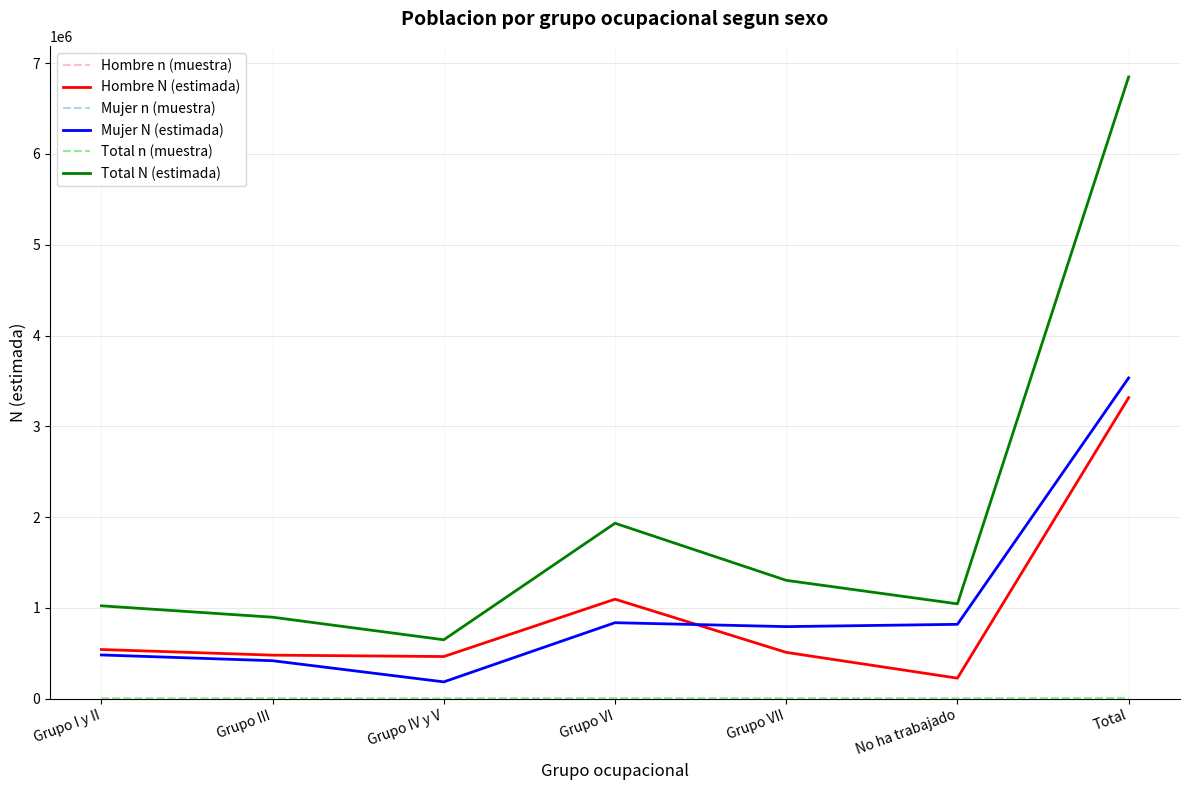

Between Grupo III and Grupo VI, which series saw the biggest shift?

Total N (estimada)